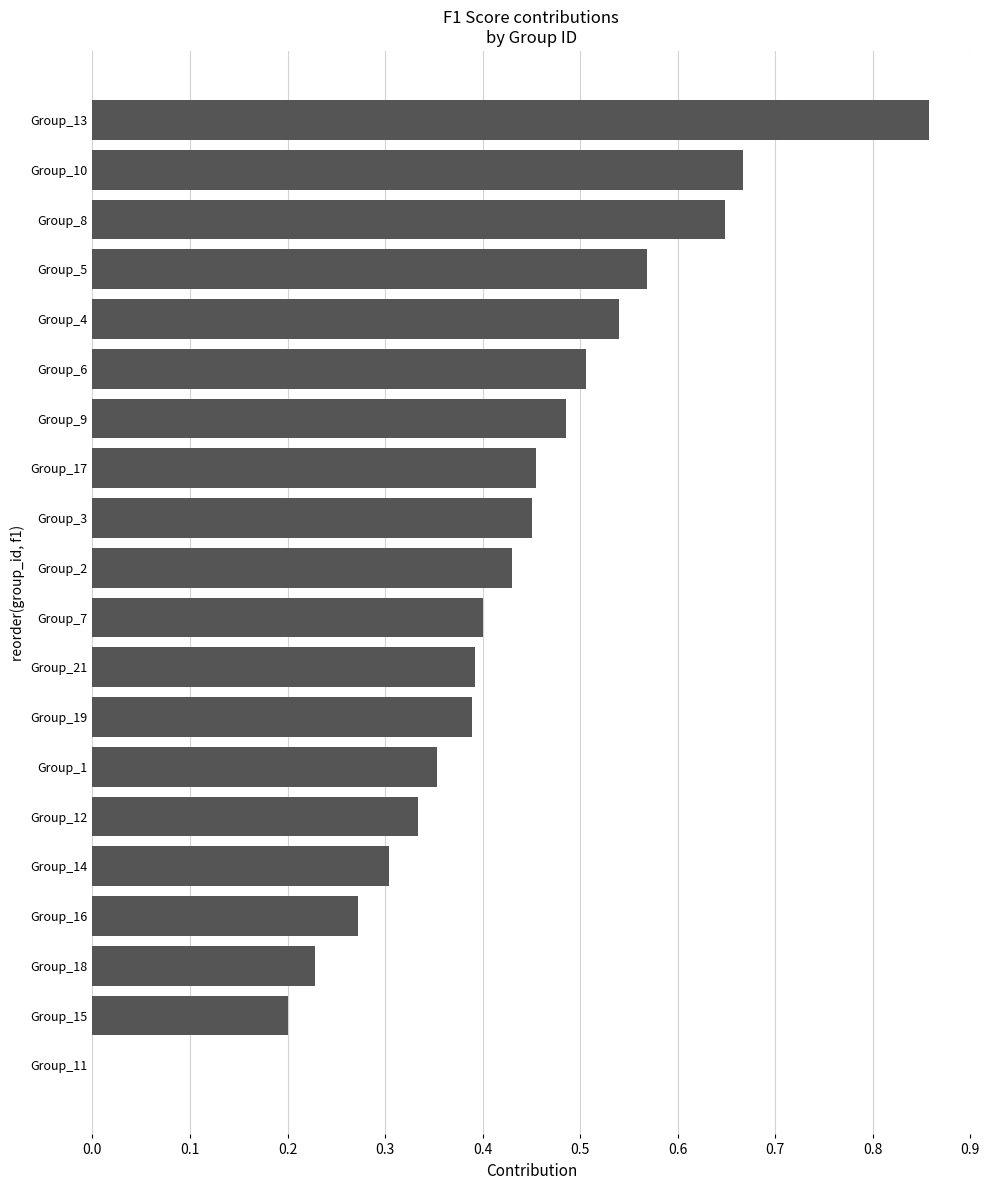

What is the sum of all values?

8.5